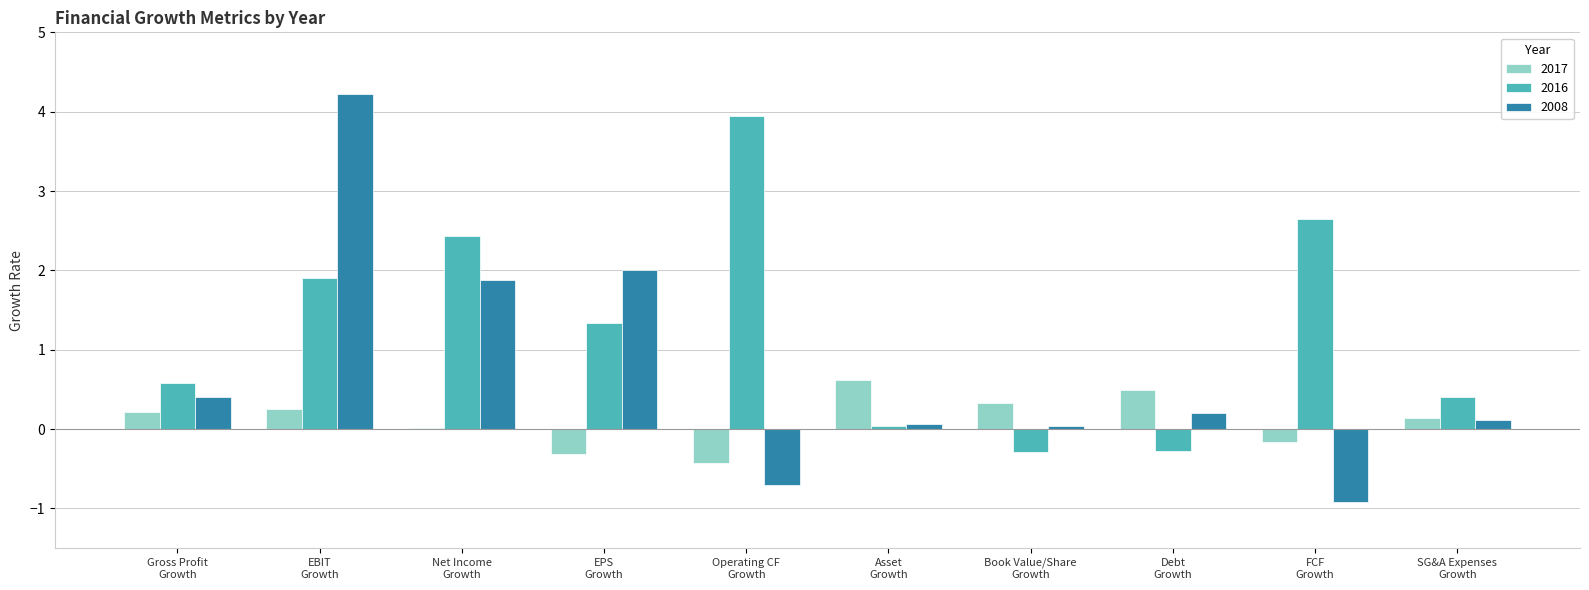

True or false: 2017 has a value of -0.3 at EPS
Growth.

True